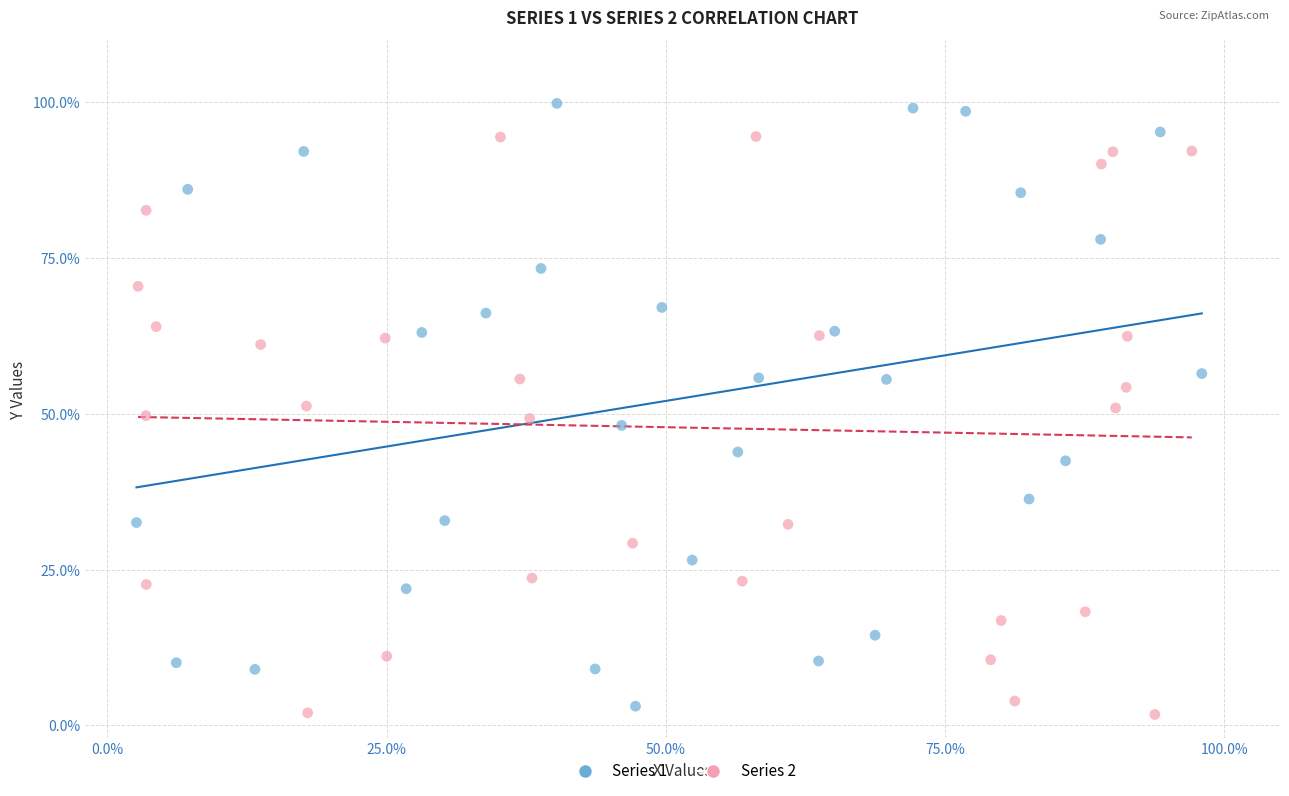

What are all the series names shown in the legend?

Series 1, Series 2